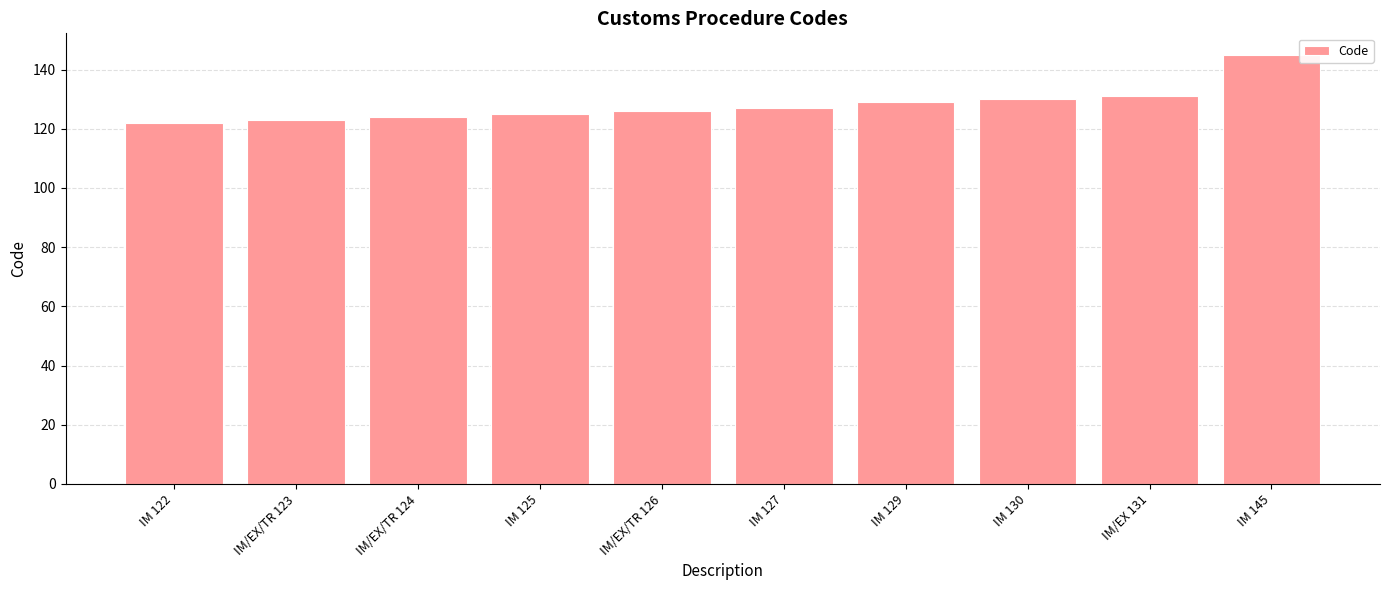

What is the sum of all values?

1282